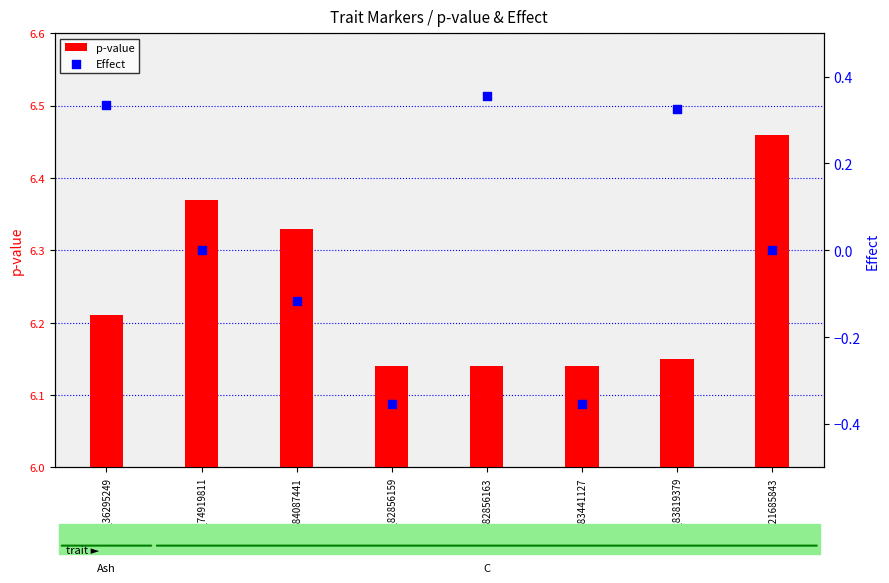

What is the total value across all series at Chr4_83441127?

5.8